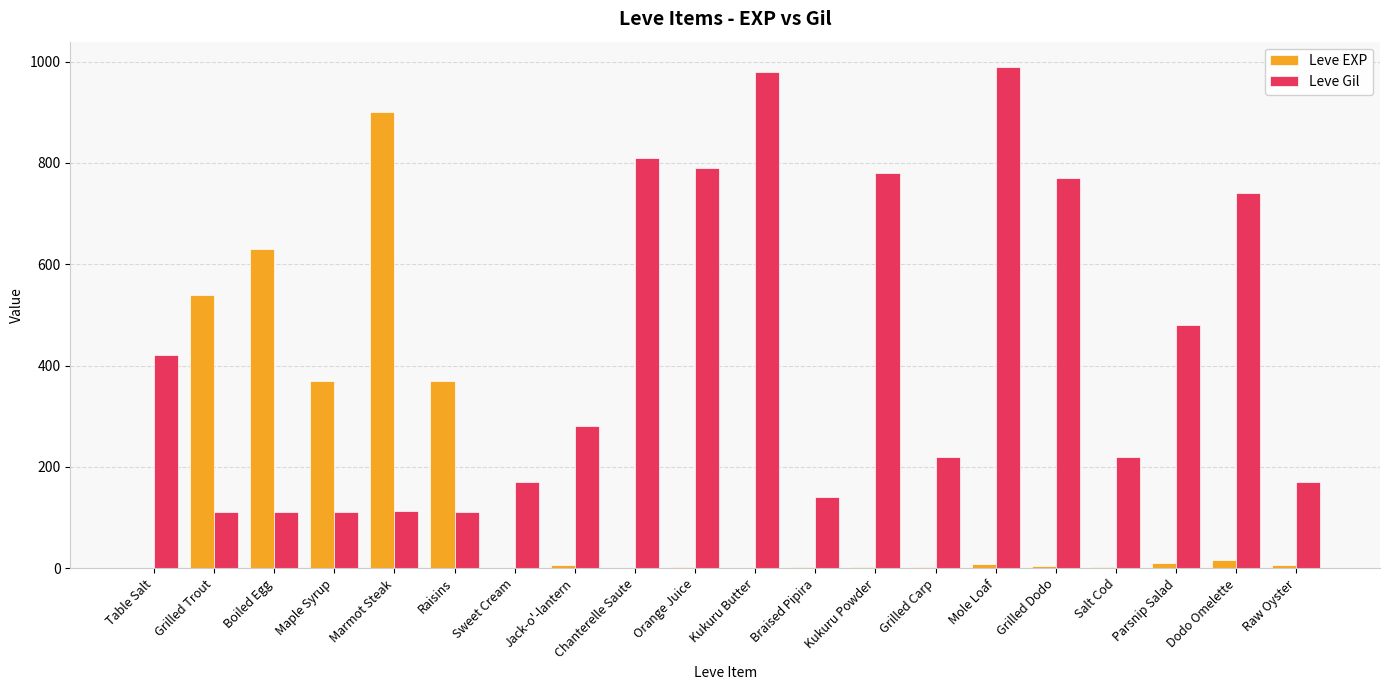

Is it true that Leve Gil equals 170 at Raw Oyster?

True